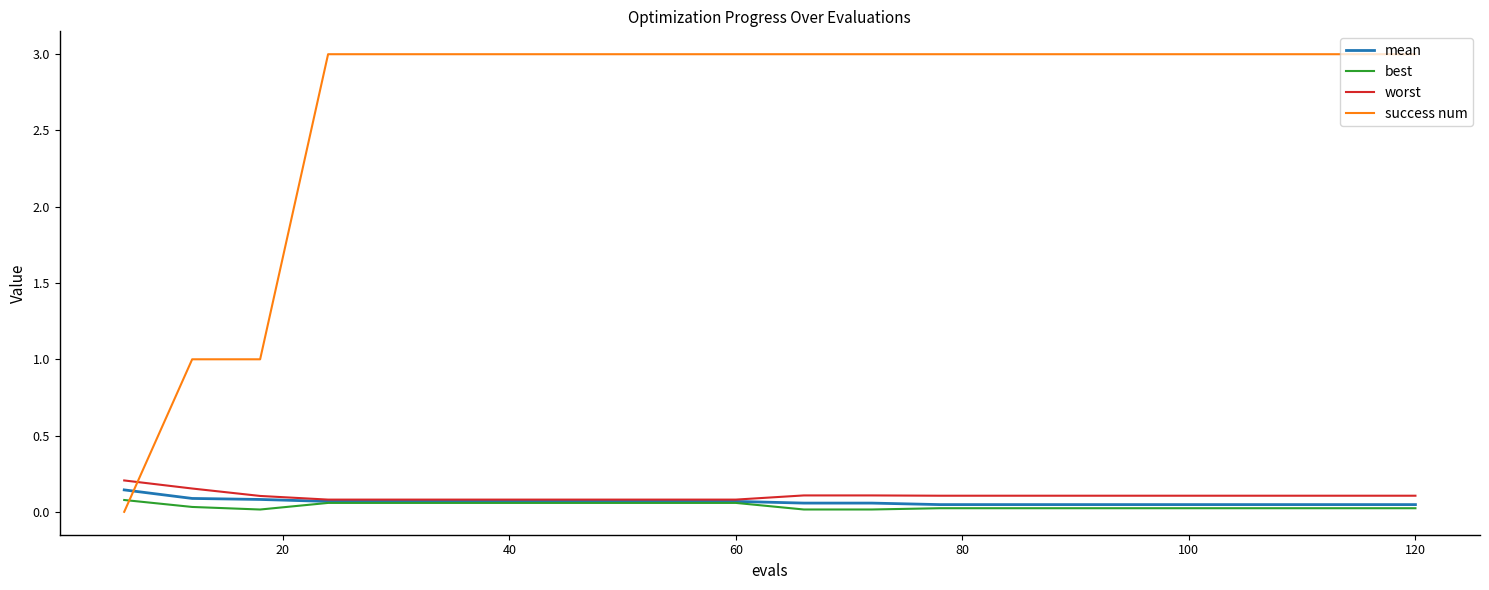

What is the maximum value shown in the chart?

3.0